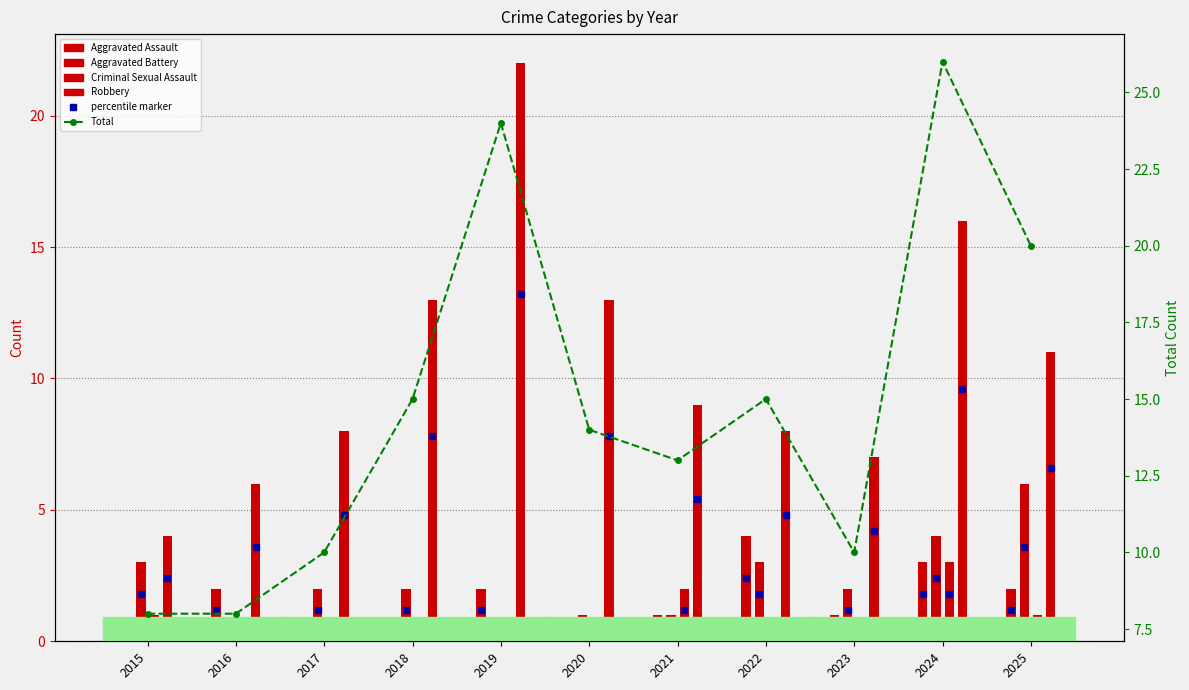

Read the value at 2022, to the nearest 10.

20